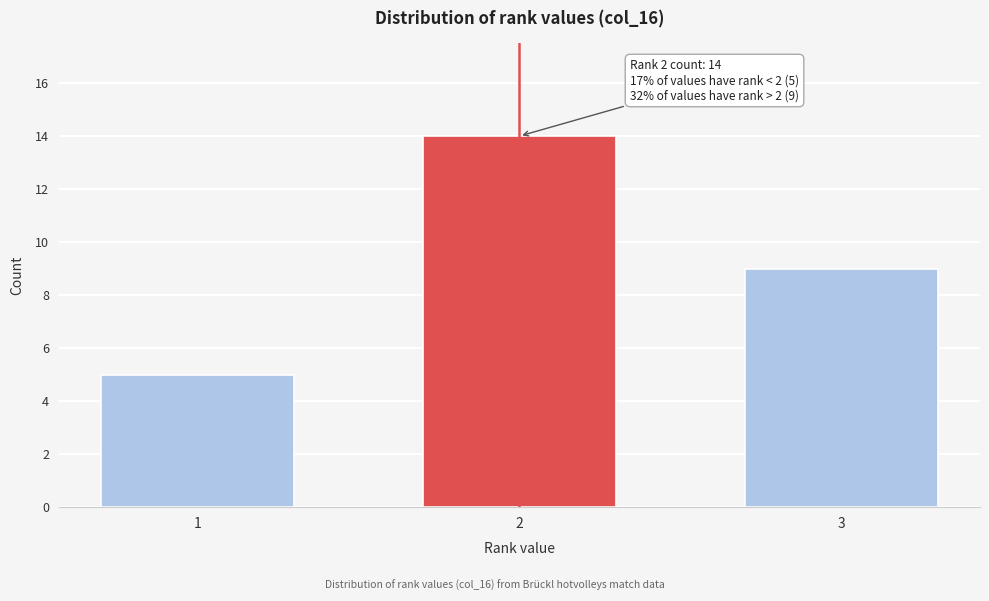

Reading right to left, transcribe all the data shown in this chart.

3=9	2=14	1=5